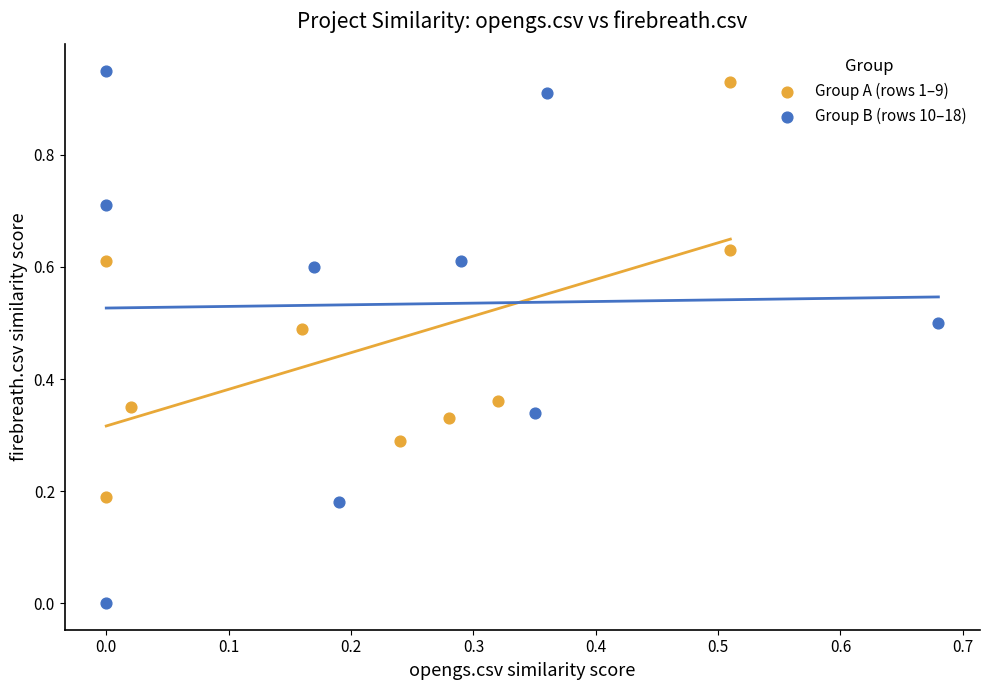

Which series has the largest Y range (max minus min)?

Group B (rows 10–18)